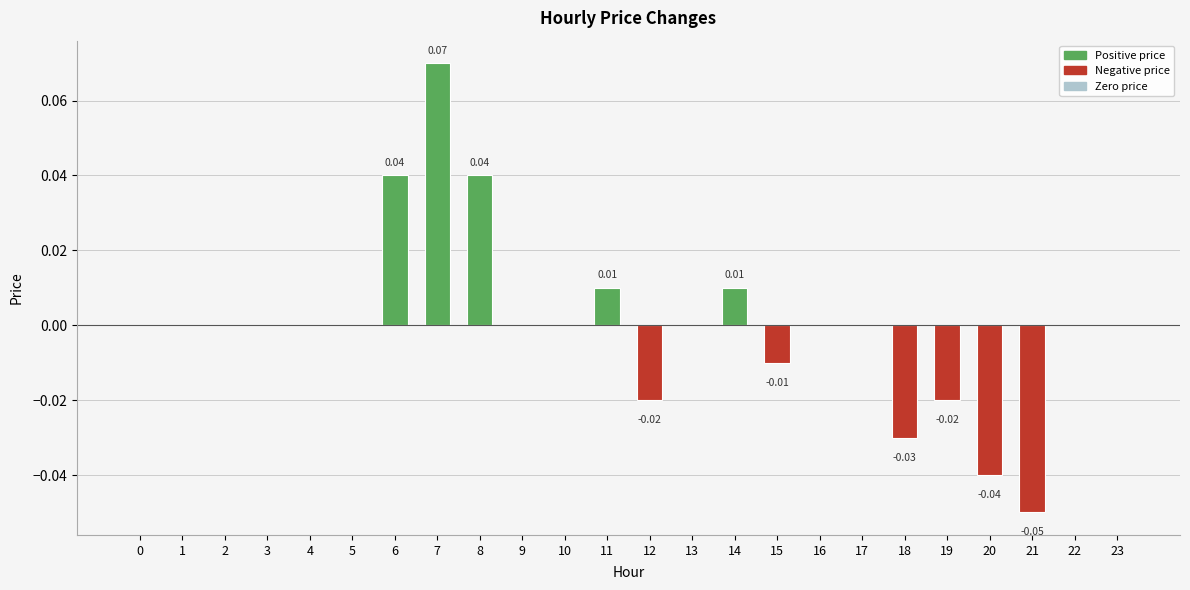

Between 7 and 5, which is larger?

7